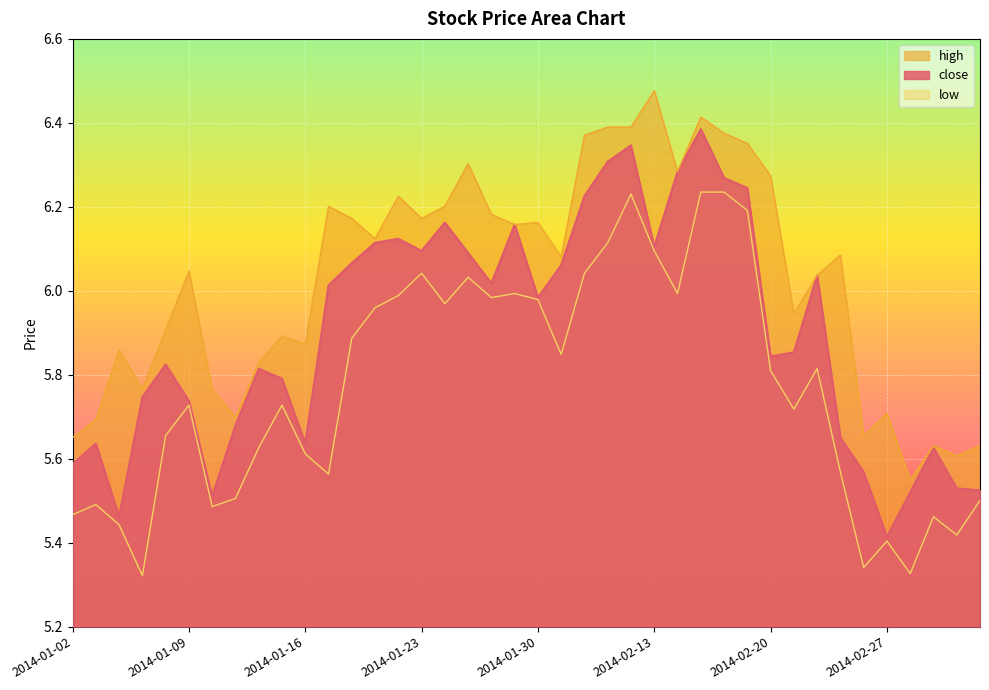

Reading left to right, list all the values displayed in this chart.

close: 5.6	5.6	5.5	5.7	5.8	5.7	5.5	5.7	5.8	5.8	5.6	6.0	6.1	6.1	6.1	6.1	6.2	6.1	6.0	6.2	6.0	6.1	6.2	6.3	6.3	6.1	6.3	6.4	6.3	6.2	5.8	5.9	6.0	5.7	5.6	5.4	5.5	5.6	5.5	5.5
high: 5.7	5.7	5.9	5.8	5.9	6.0	5.8	5.7	5.8	5.9	5.9	6.2	6.2	6.1	6.2	6.2	6.2	6.3	6.2	6.2	6.2	6.1	6.4	6.4	6.4	6.5	6.3	6.4	6.4	6.4	6.3	5.9	6.0	6.1	5.7	5.7	5.5	5.6	5.6	5.6
low: 5.5	5.5	5.4	5.3	5.7	5.7	5.5	5.5	5.6	5.7	5.6	5.6	5.9	6.0	6.0	6.0	6.0	6.0	6.0	6.0	6.0	5.8	6.0	6.1	6.2	6.1	6.0	6.2	6.2	6.2	5.8	5.7	5.8	5.6	5.3	5.4	5.3	5.5	5.4	5.5